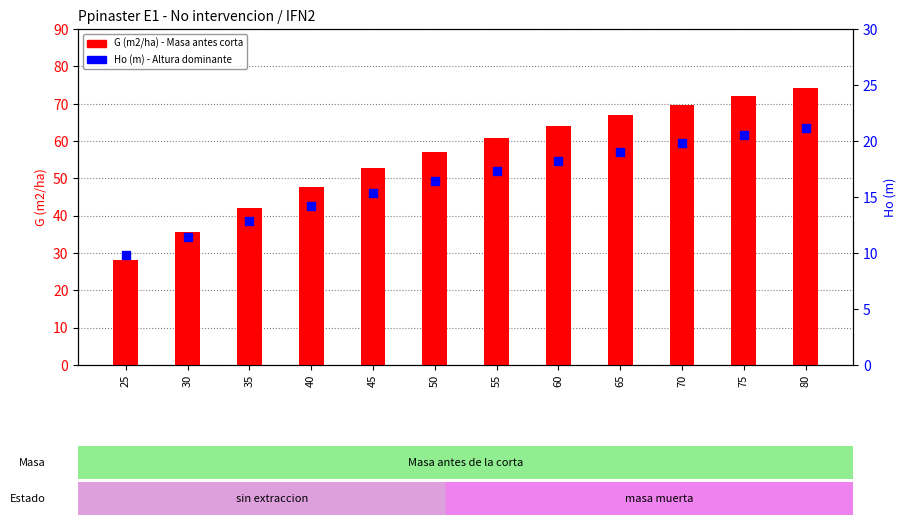

What is the total value across all series at 25?

38.0